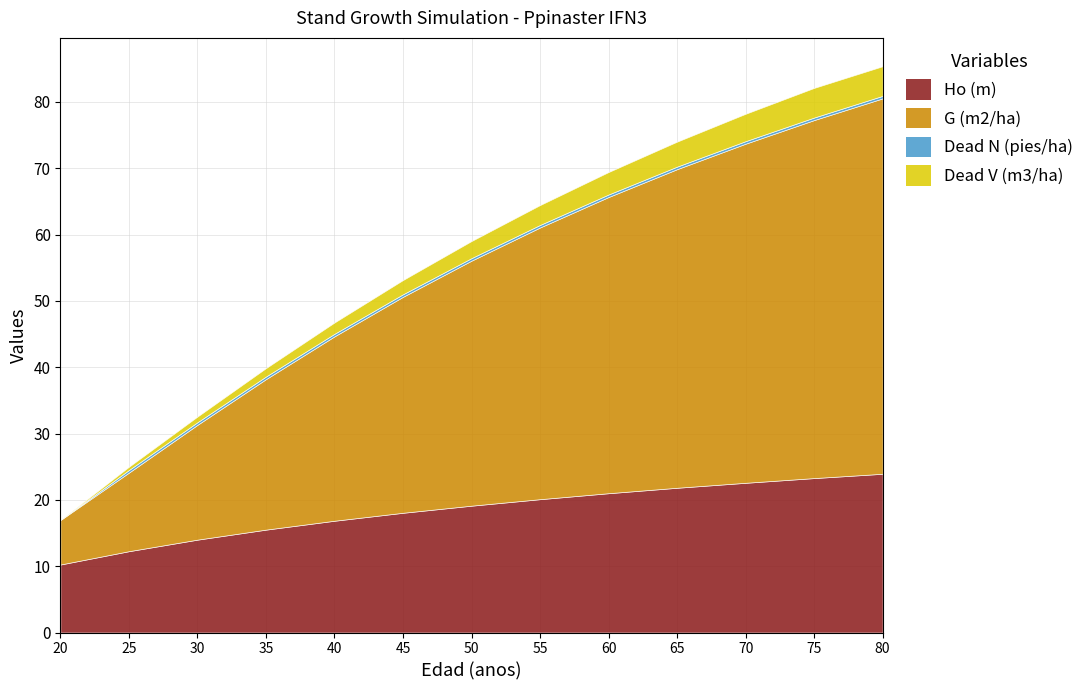

Reading right to left, transcribe all the data shown in this chart.

Ho (m): 23.9	23.3	22.6	21.8	21.0	20.1	19.1	18.1	16.9	15.5	14.0	12.3	10.2
G (m2/ha): 56.6	54.0	51.1	48.0	44.6	41.0	36.9	32.6	27.8	22.7	17.3	11.8	6.7
Dead N (pies/ha): 0.4	0.4	0.4	0.4	0.4	0.4	0.4	0.4	0.4	0.4	0.4	0.4	0.0
Dead V (m3/ha): 4.5	4.5	4.1	3.8	3.4	3.0	2.6	2.1	1.7	1.3	0.9	0.5	0.0